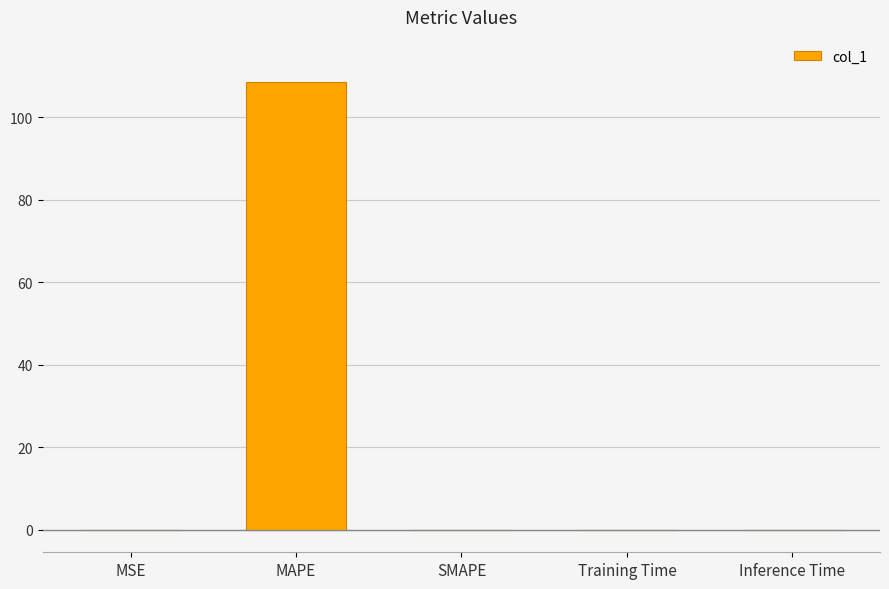

What is the sum of the values at MAPE and SMAPE?

108.6